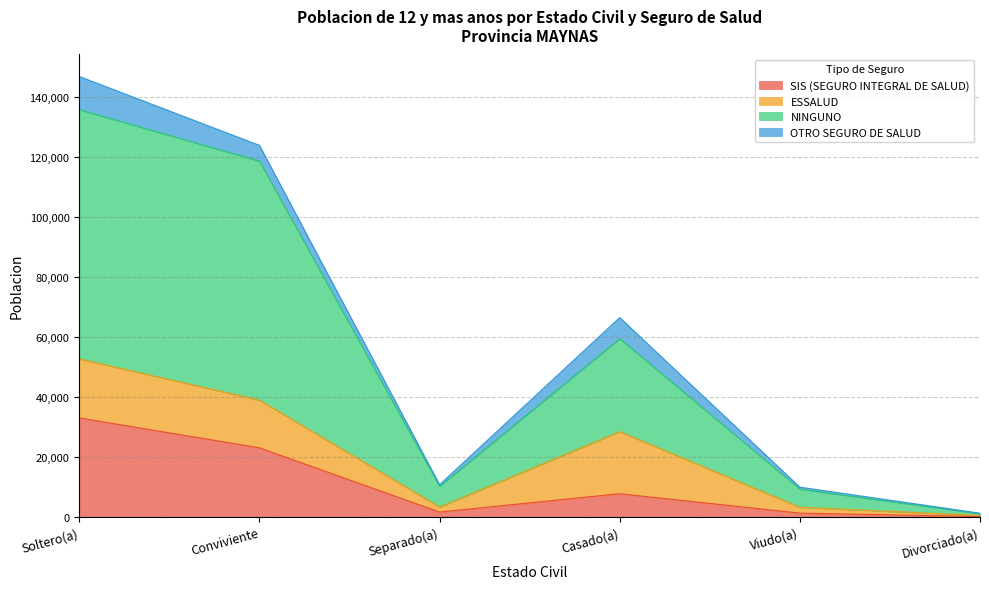

Is the value of NINGUNO at Divorciado(a) greater than the value of SIS (SEGURO INTEGRAL DE SALUD) at Separado(a)?

No